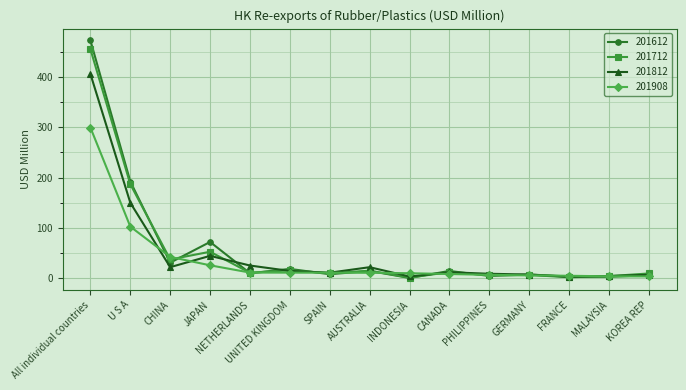

At which category does 201812 reach its first local valley?

CHINA